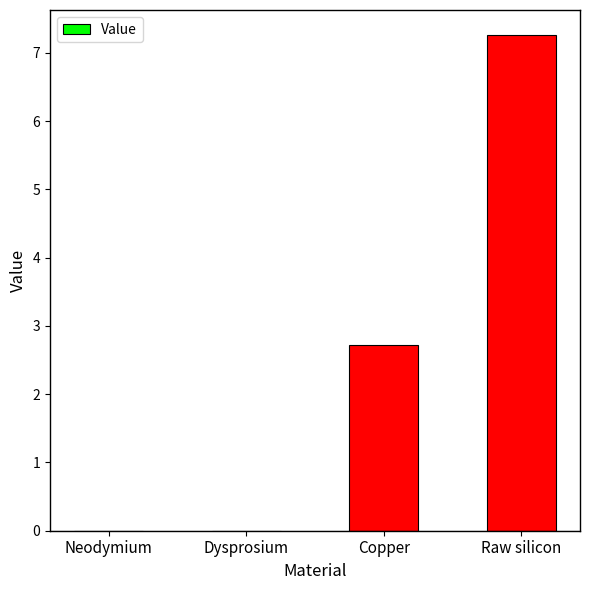

What is the label of the 4th bar from the left?

Raw silicon